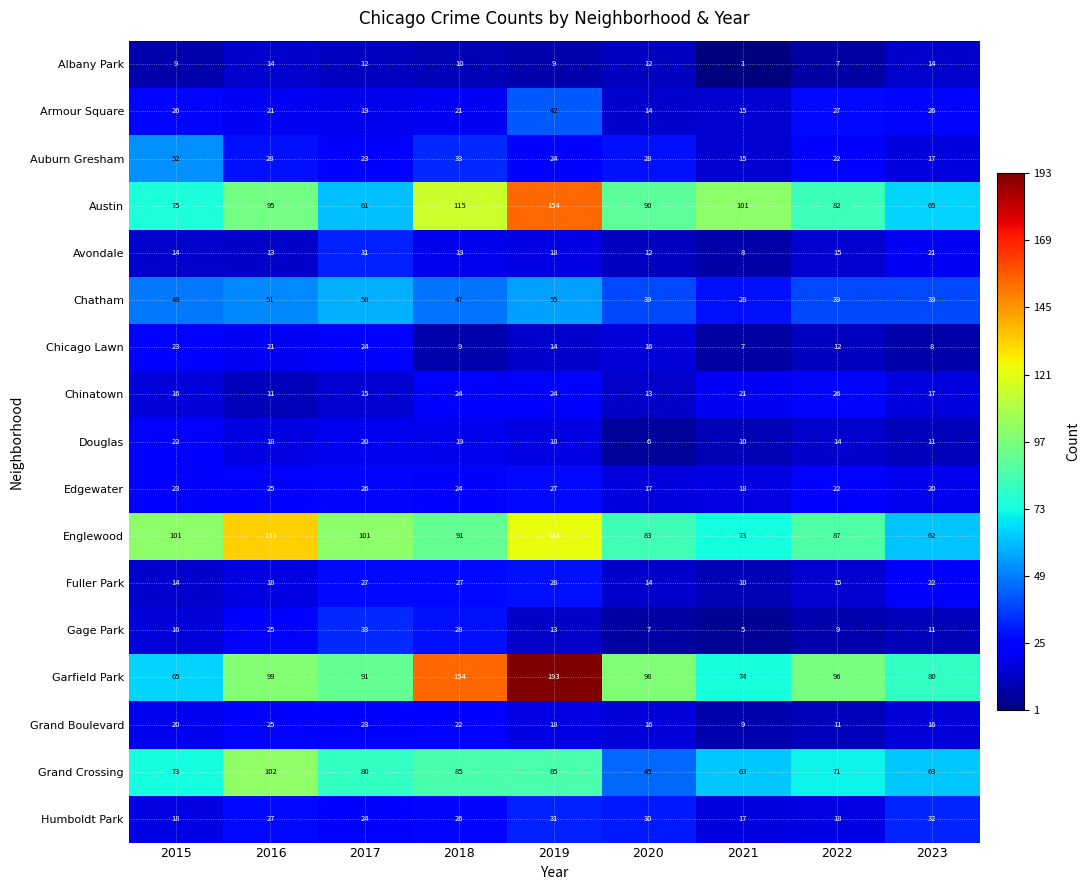

Is it true that Edgewater equals 15 at 2015?

False